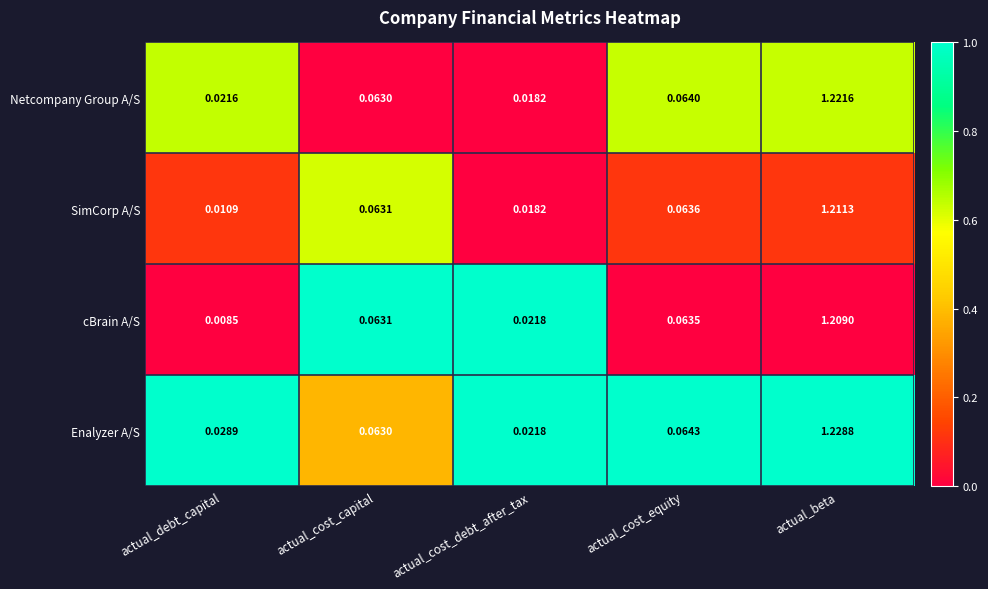

List the series in order of their peak value, highest first.

Enalyzer A/S, Netcompany Group A/S, SimCorp A/S, cBrain A/S